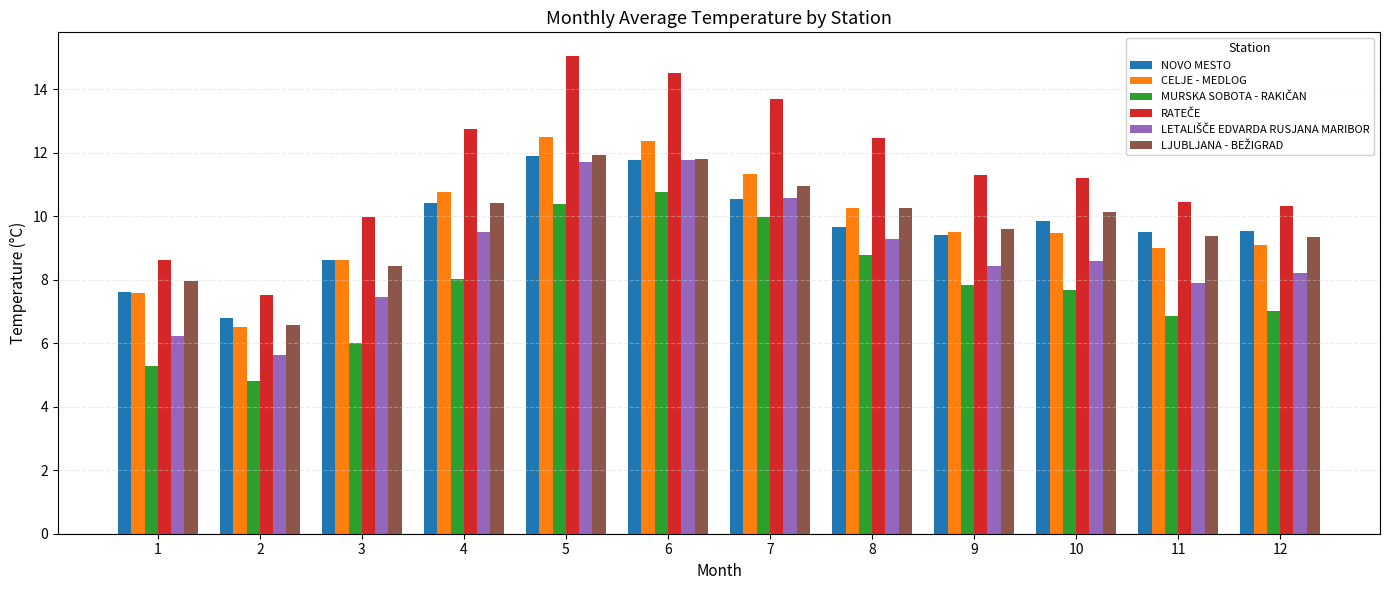

What is the difference between the highest and lowest values at 2?

2.7